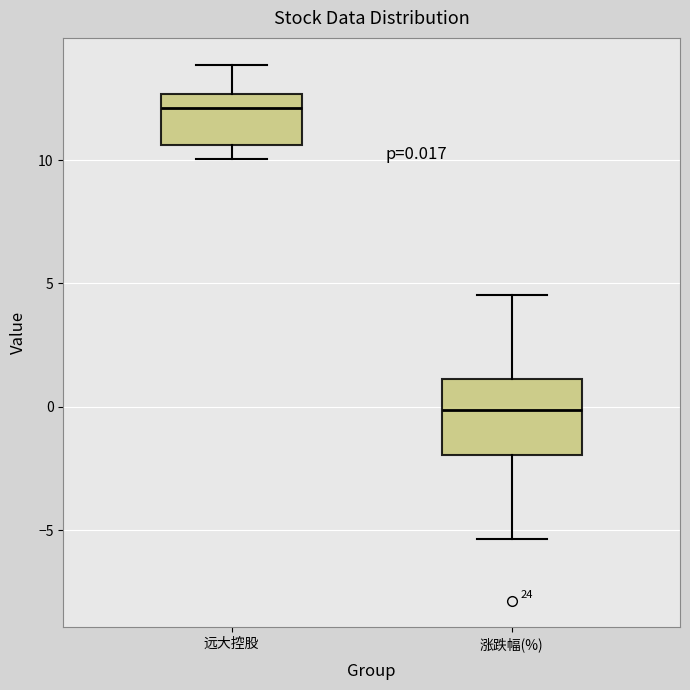

Which box has the lowest median line?

涨跌幅(%)